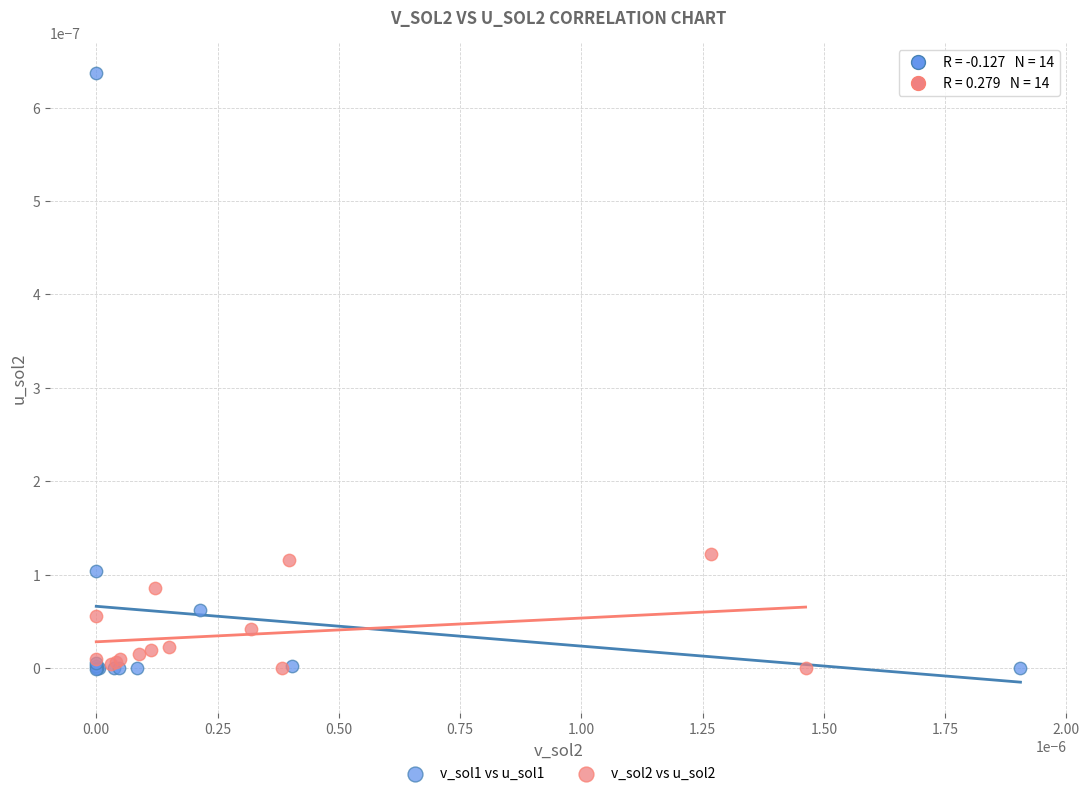

Which series reaches the maximum Y coordinate?

v_sol1 vs u_sol1